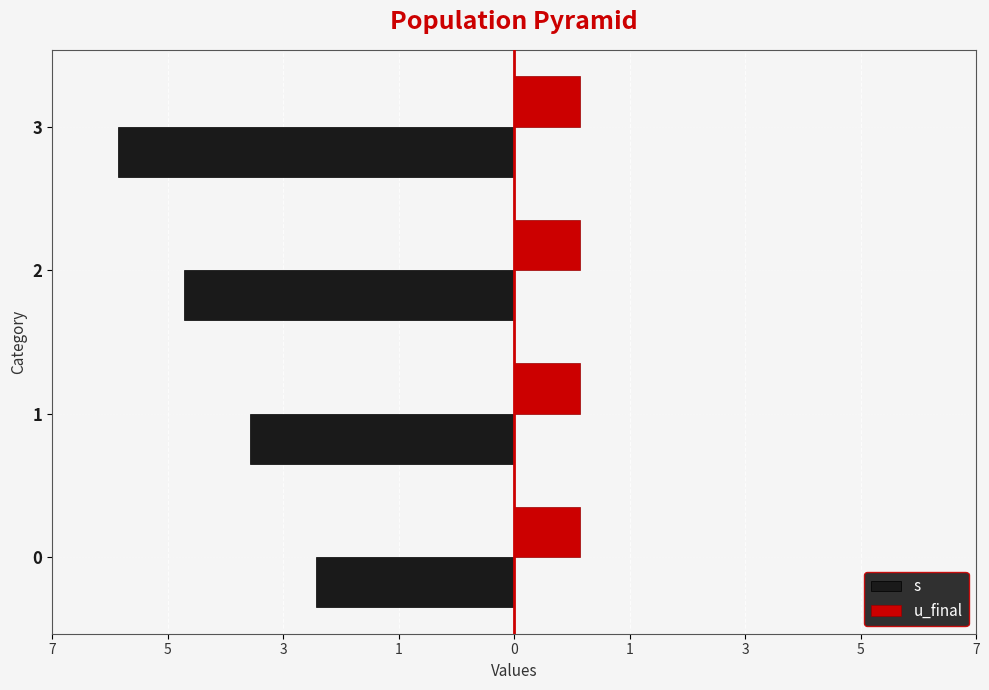

What are all the series names shown in the legend?

s, u_final